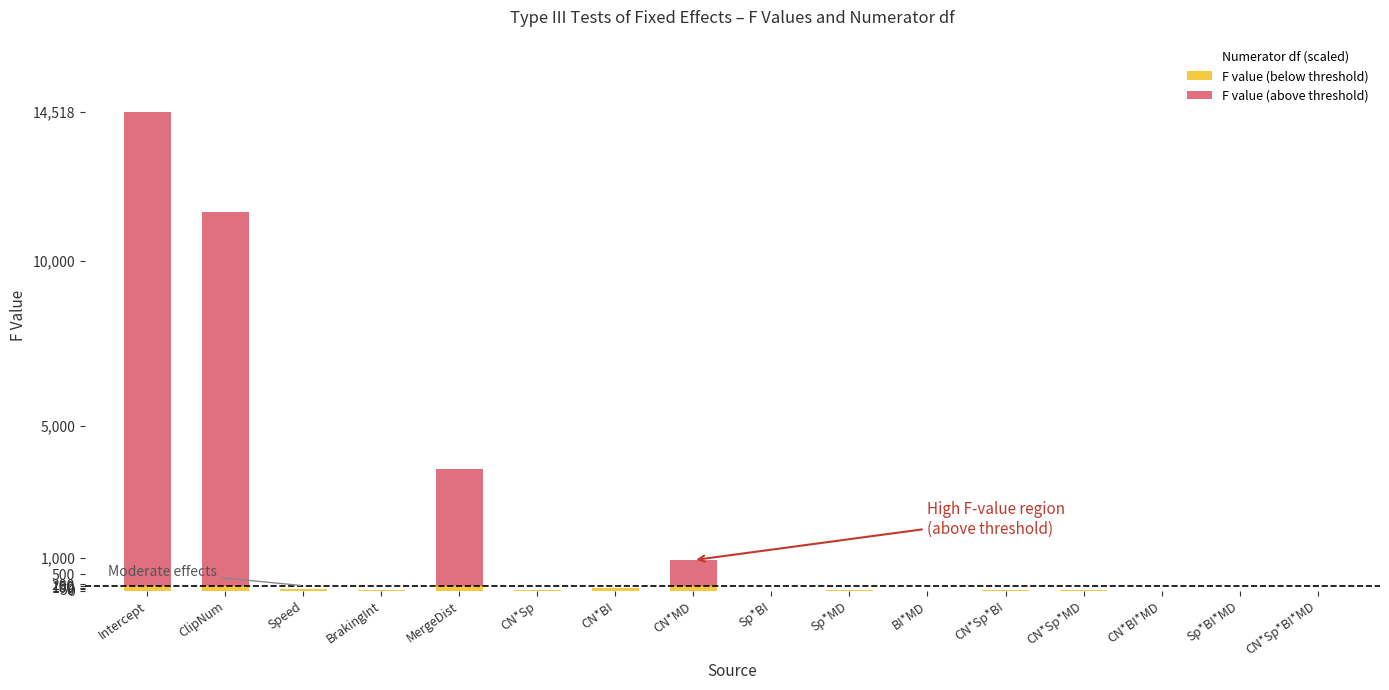

Which has a higher value, Sp*BI*MD or MergeDist?

MergeDist